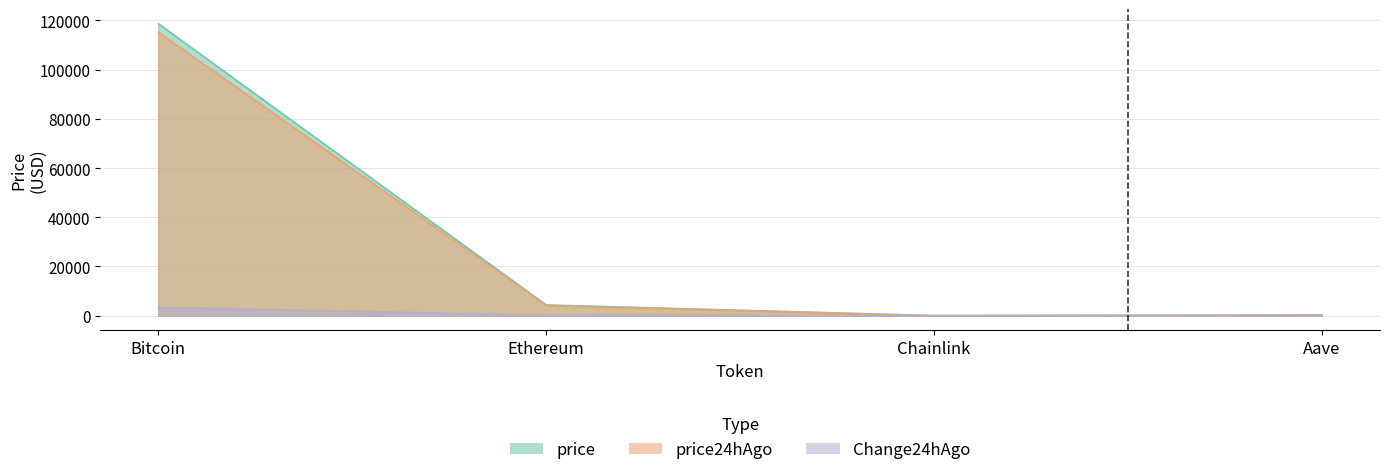

How many data points does each series have?

4